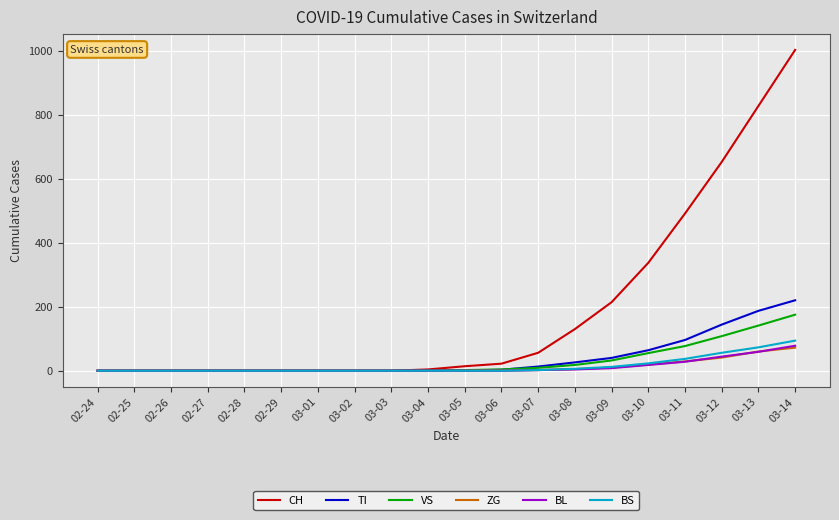

The value of ZG at 02-25 is 0. True or false?

True